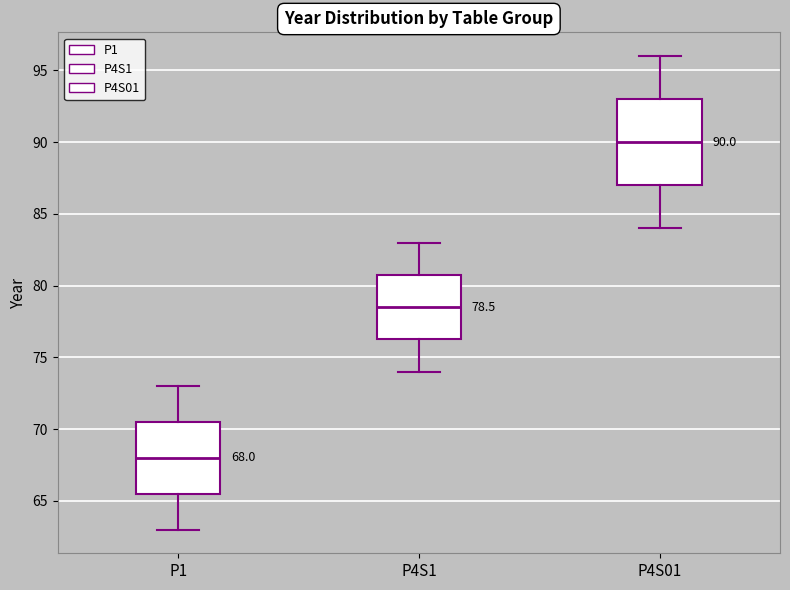

Comparing the boxes themselves (not the whiskers), which one is the tallest?

P4S01